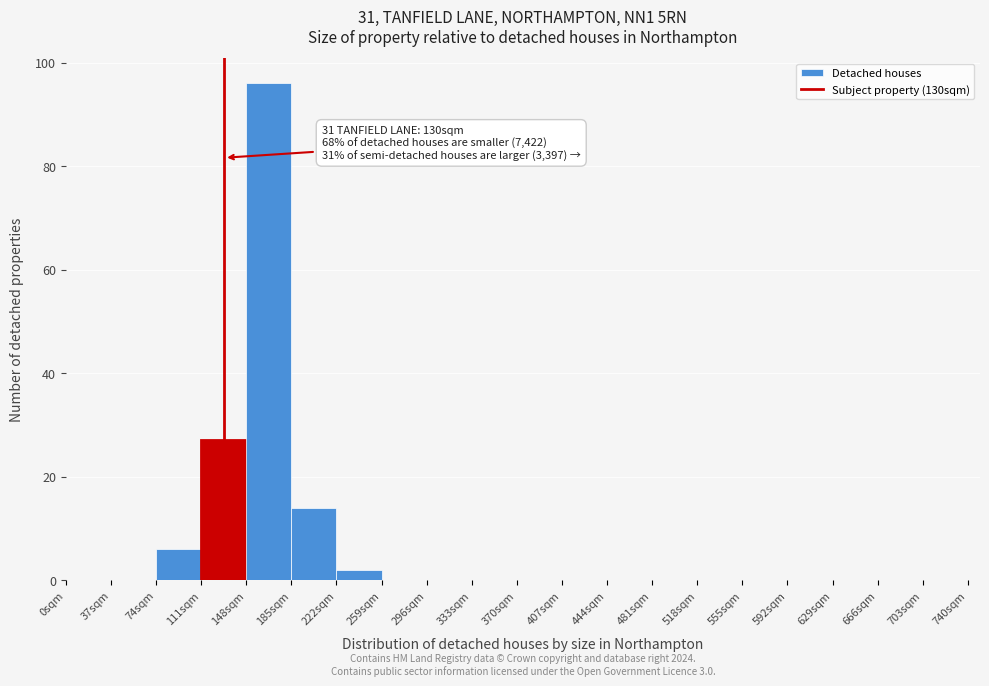

Which range on the x-axis has the tallest bar?

148 to 185